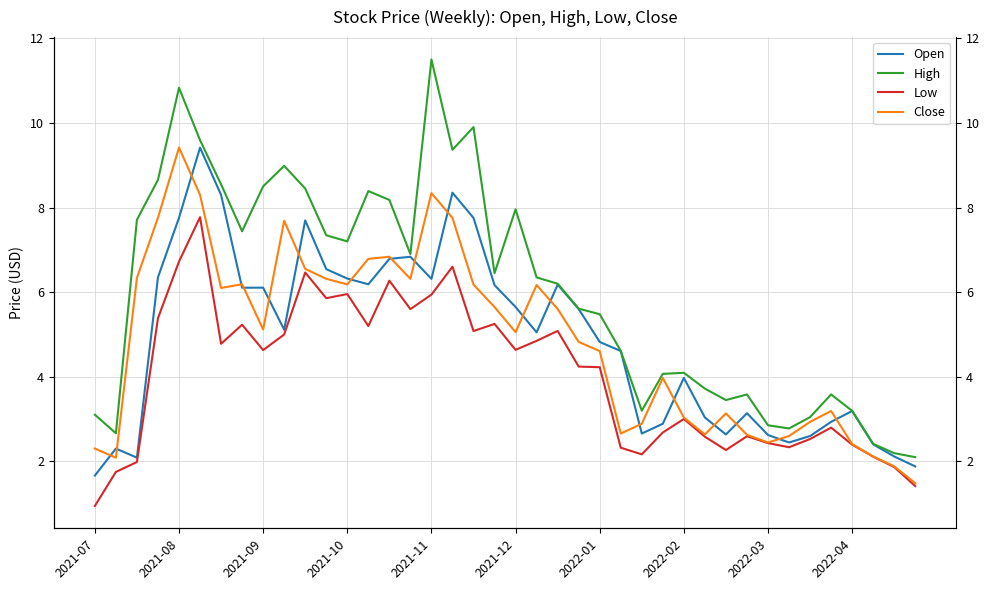

Which series has the largest total across all categories?

High